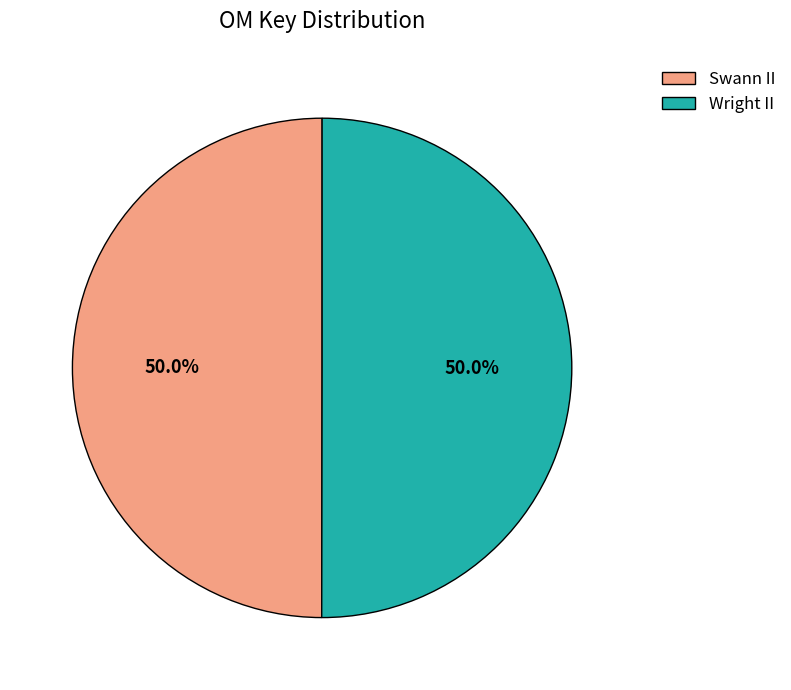

True or false: Swann II accounts for 64% of the total.

False